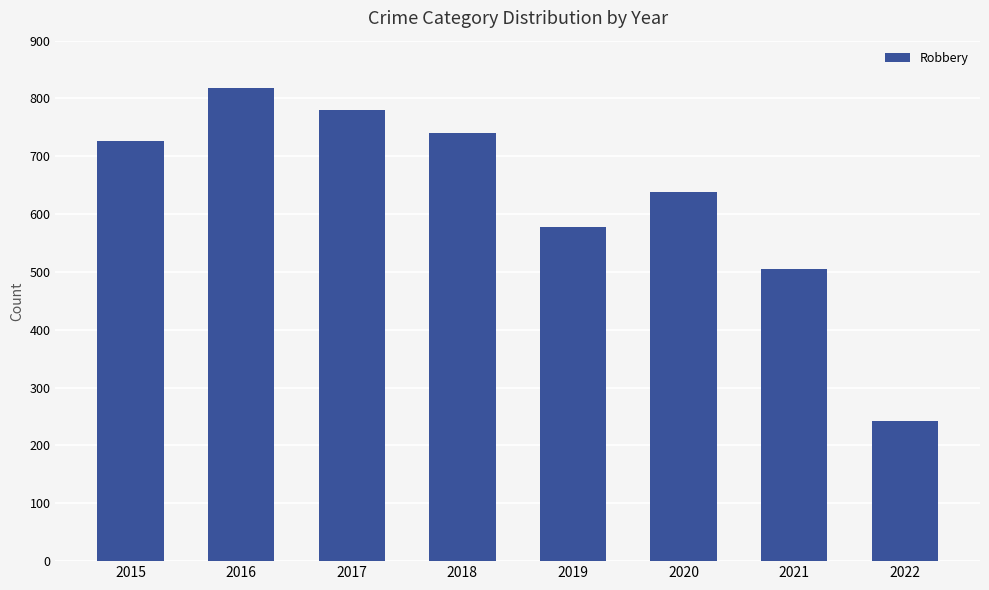

Reading left to right, transcribe all the data shown in this chart.

2015=726	2016=819	2017=780	2018=741	2019=577	2020=639	2021=506	2022=243